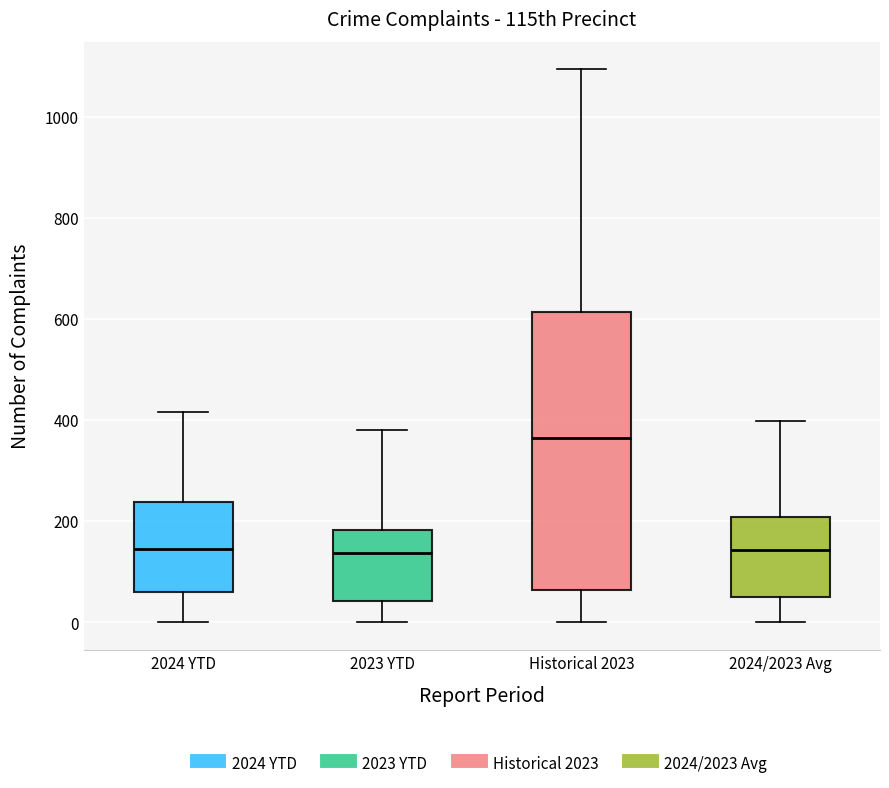

Reading left to right, transcribe this box plot: for each box, give where its median line is, the range the box spans, and where its two whiskers end, as read against the y-axis. The values are not printed on the chart, so give them approximately, as read against the axis.

2024 YTD: median 140, box 60 to 240, whiskers 0 to 420
2023 YTD: median 140, box 40 to 180, whiskers 0 to 380
Historical 2023: median 360, box 60 to 620, whiskers 0 to 1100
2024/2023 Avg: median 140, box 60 to 200, whiskers 0 to 400